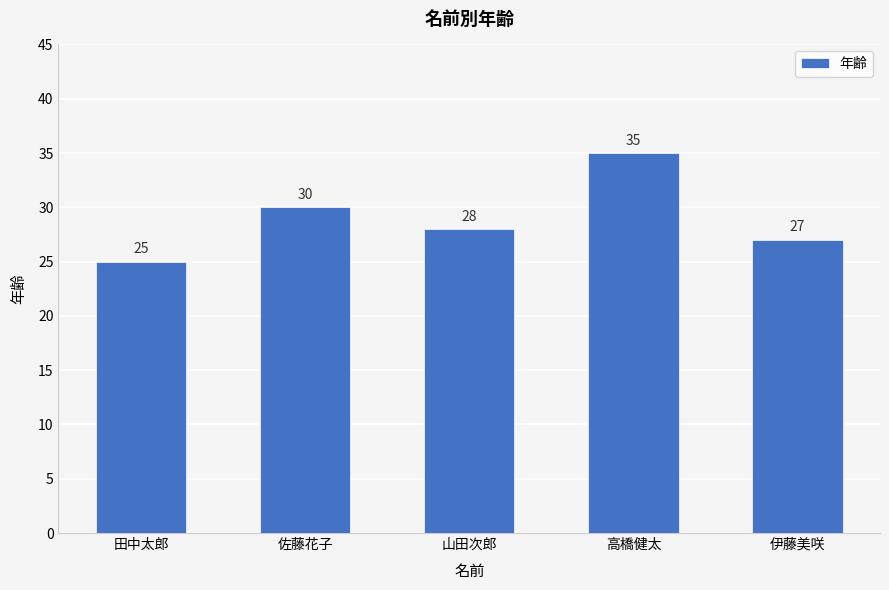

What is the change in value from 田中太郎 to 高橋健太?

+10